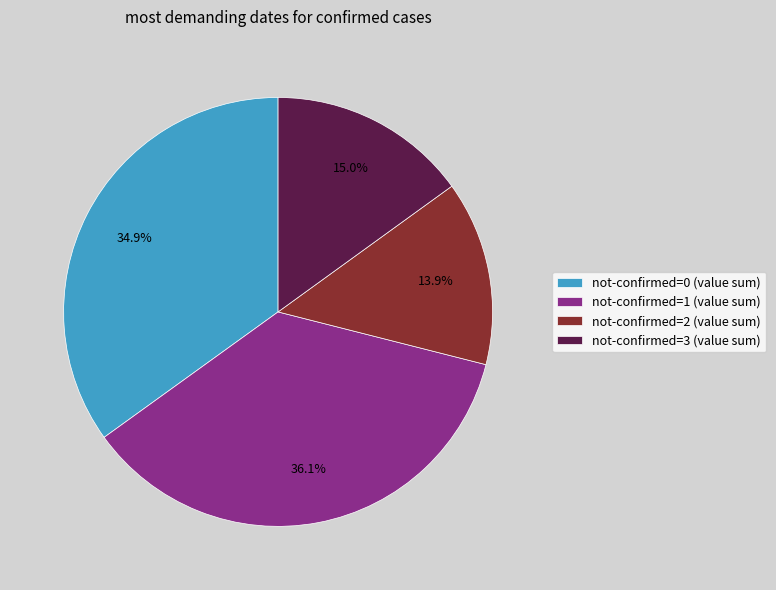

How many slices are in this pie chart?

4